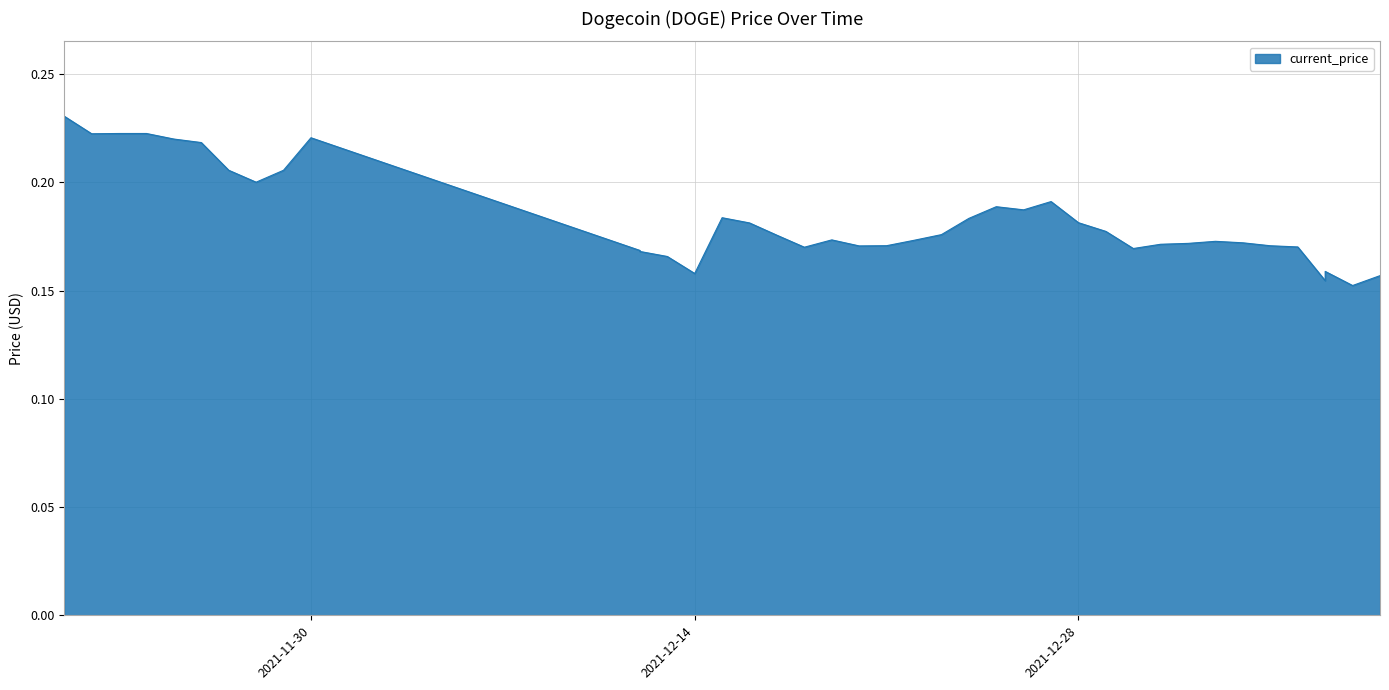

What is the greatest value displayed?

0.2